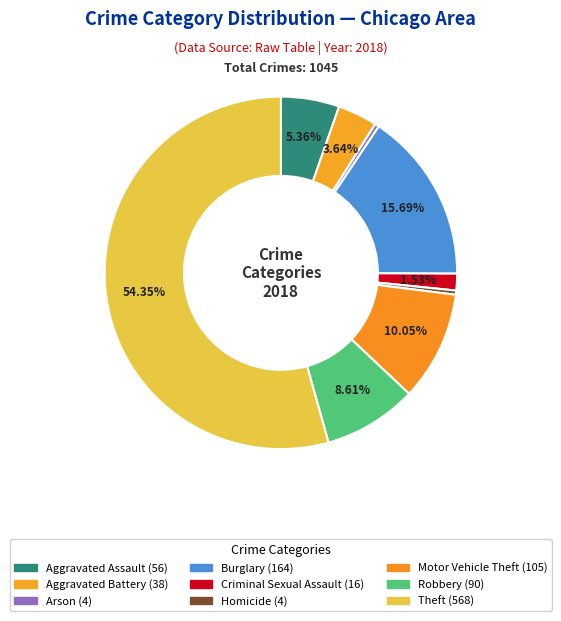

To the nearest percent, what is the average slice percentage?

11%